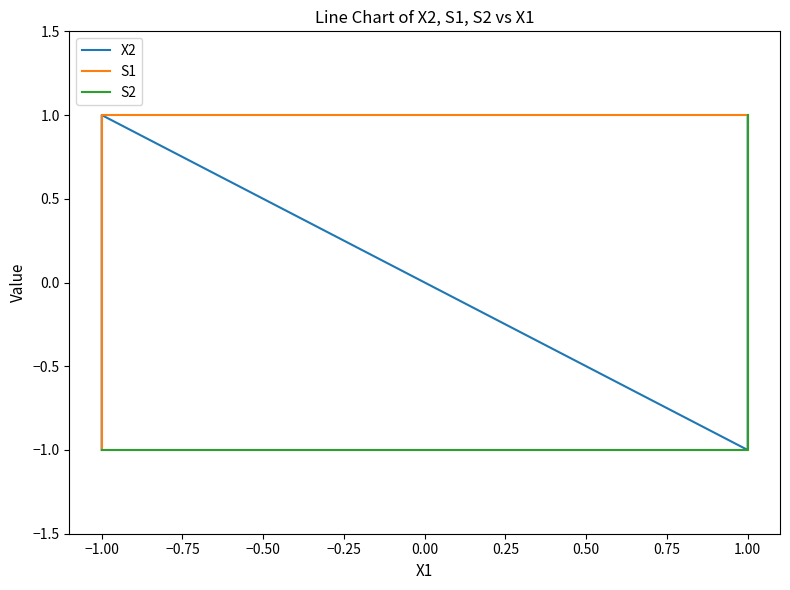

Count the S2 values in the range -1 to 1.

4